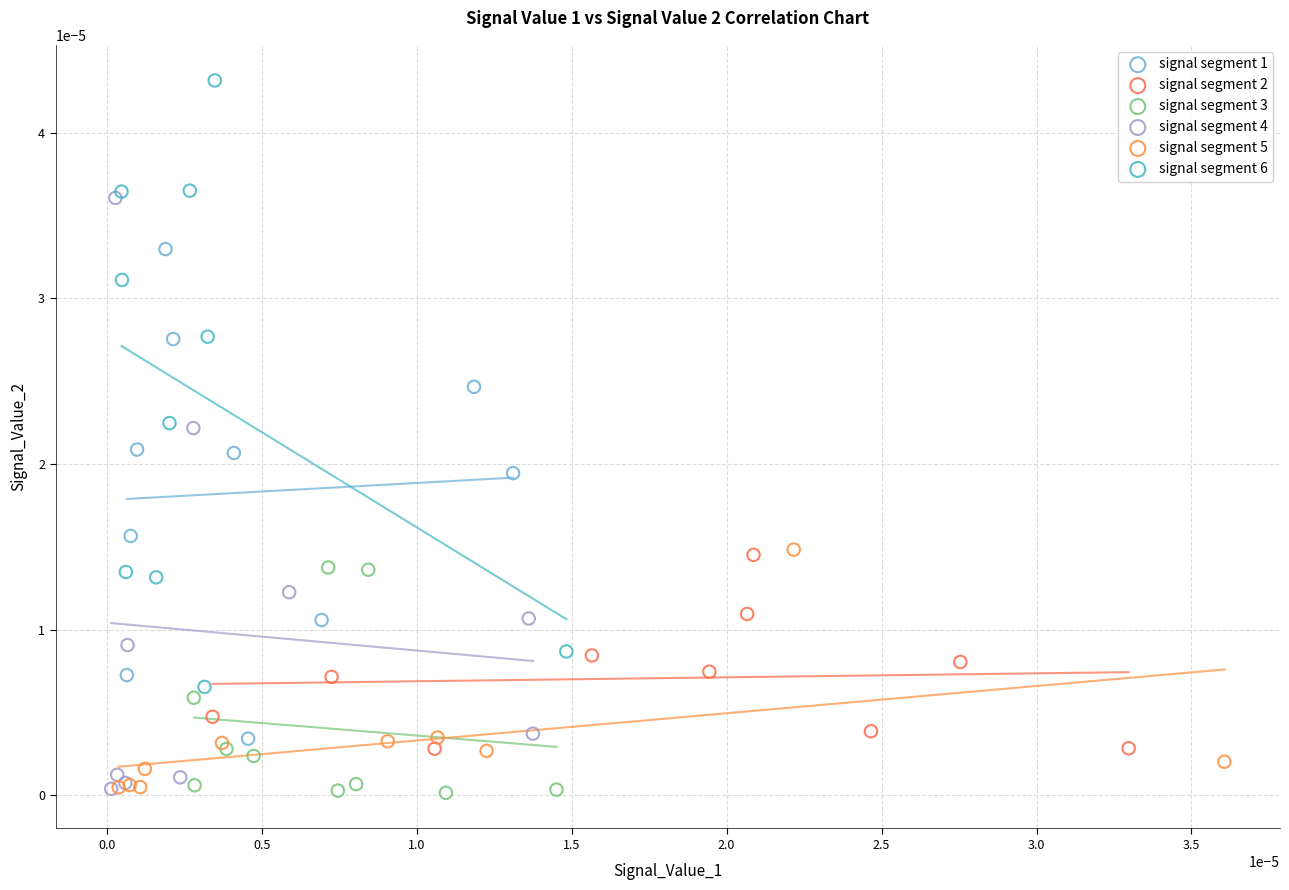

What are all the series names shown in the legend?

signal segment 1, signal segment 2, signal segment 3, signal segment 4, signal segment 5, signal segment 6